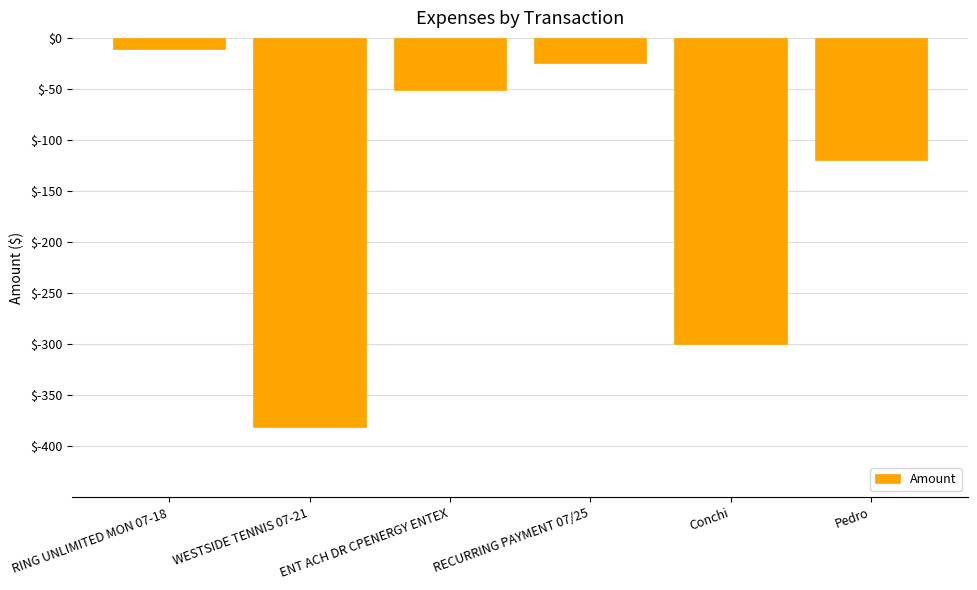

Which label corresponds to the largest value in the chart?

RING UNLIMITED MON 07-18